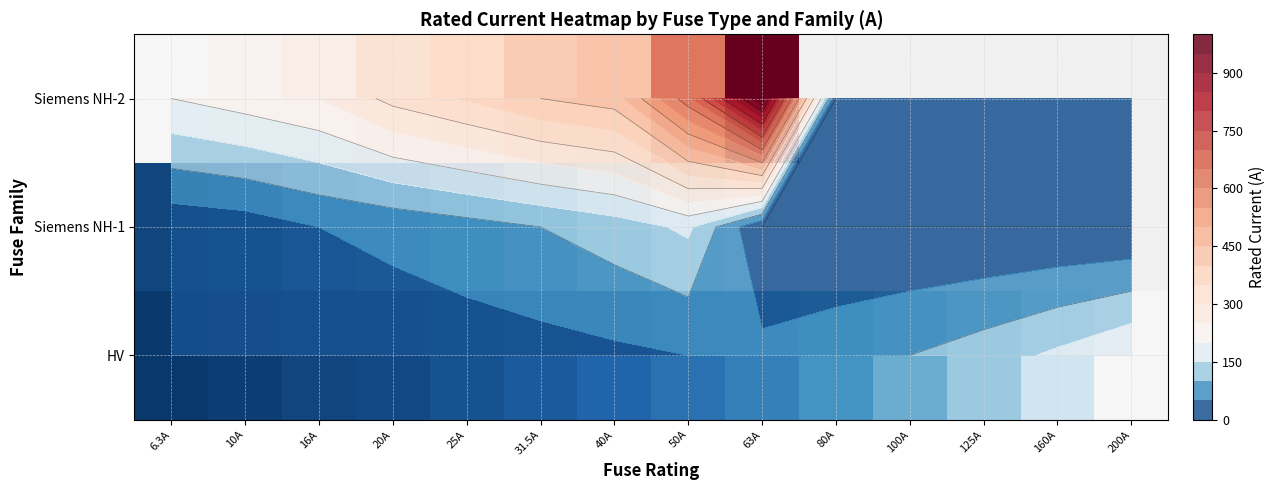

At how many categories does at least one series exceed 92?

13